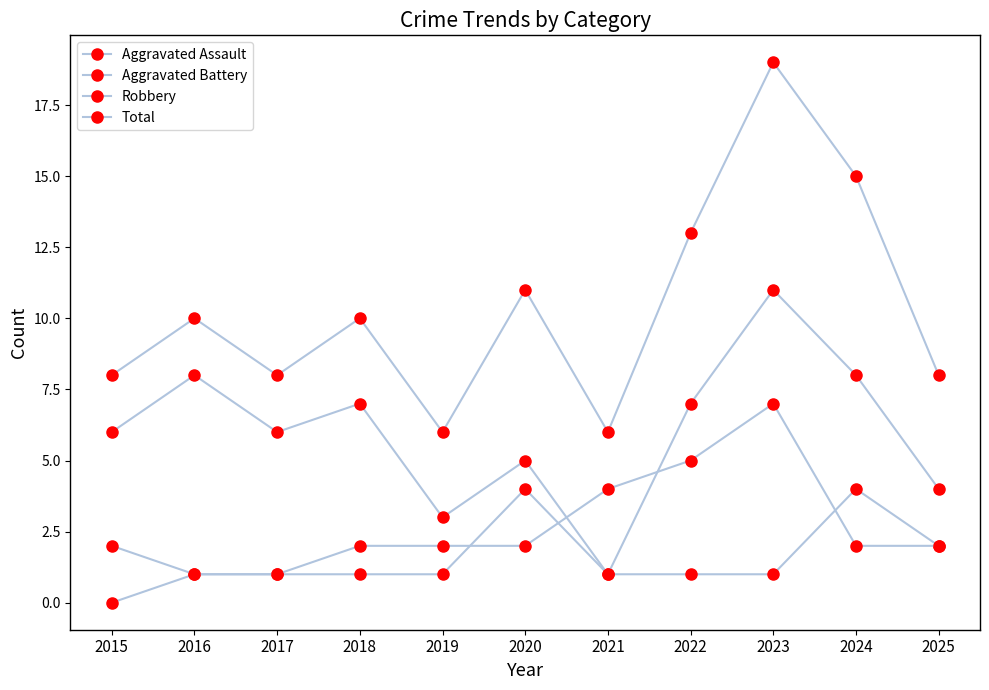

Reading left to right, extract all data points from this chart.

Aggravated Assault: 2015=0	2016=1	2017=1	2018=1	2019=1	2020=4	2021=1	2022=1	2023=1	2024=4	2025=2
Aggravated Battery: 2015=2	2016=1	2017=1	2018=2	2019=2	2020=2	2021=4	2022=5	2023=7	2024=2	2025=2
Robbery: 2015=6	2016=8	2017=6	2018=7	2019=3	2020=5	2021=1	2022=7	2023=11	2024=8	2025=4
Total: 2015=8	2016=10	2017=8	2018=10	2019=6	2020=11	2021=6	2022=13	2023=19	2024=15	2025=8